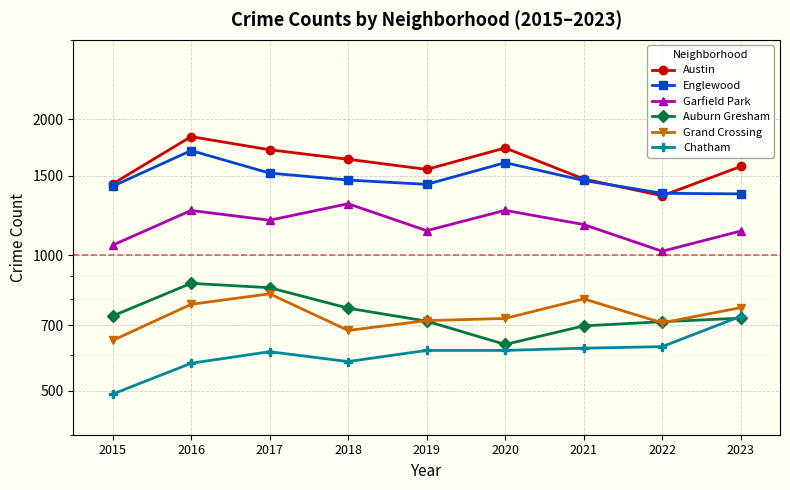

What is the difference between the Grand Crossing values at 2022 and 2015?

61